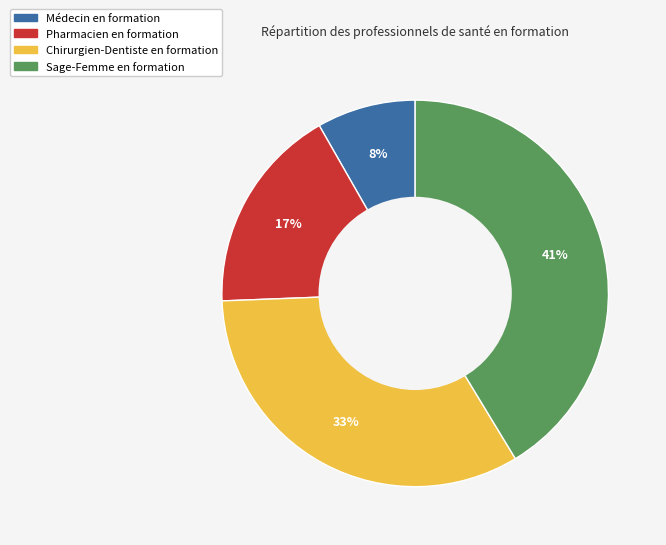

Combined, do Médecin en formation and Sage-Femme en formation account for over 50%?

No